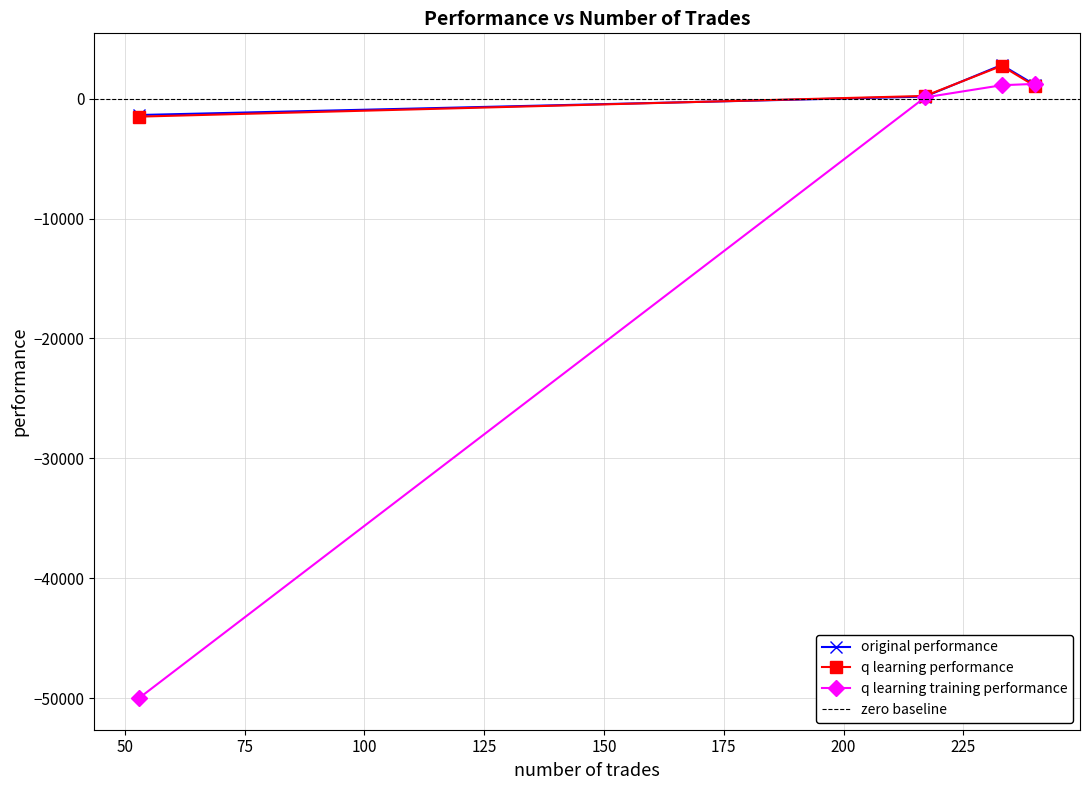

How many negative values does the q learning training performance series have?

1